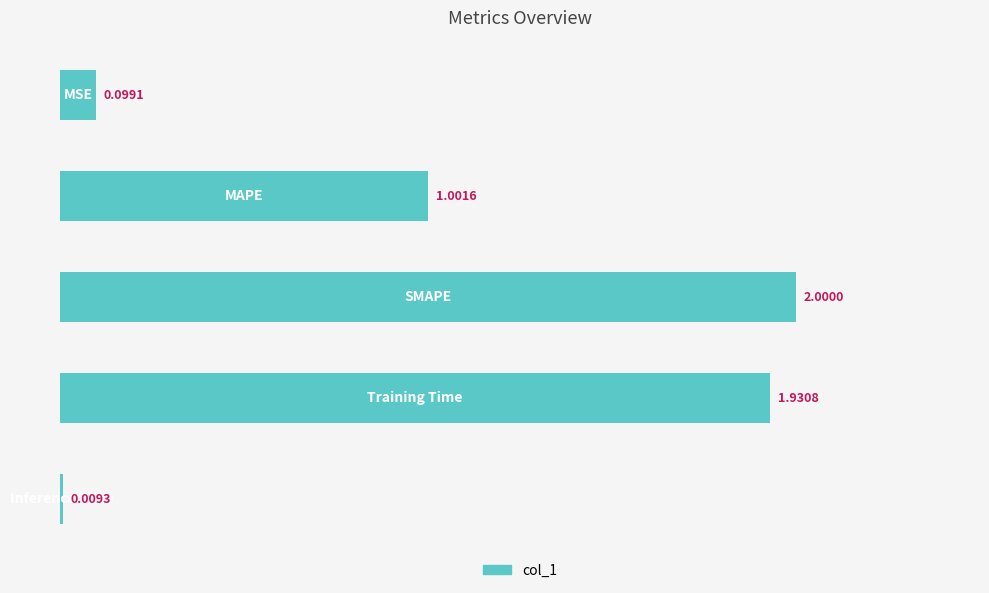

What is the difference between the maximum and minimum values?

2.0